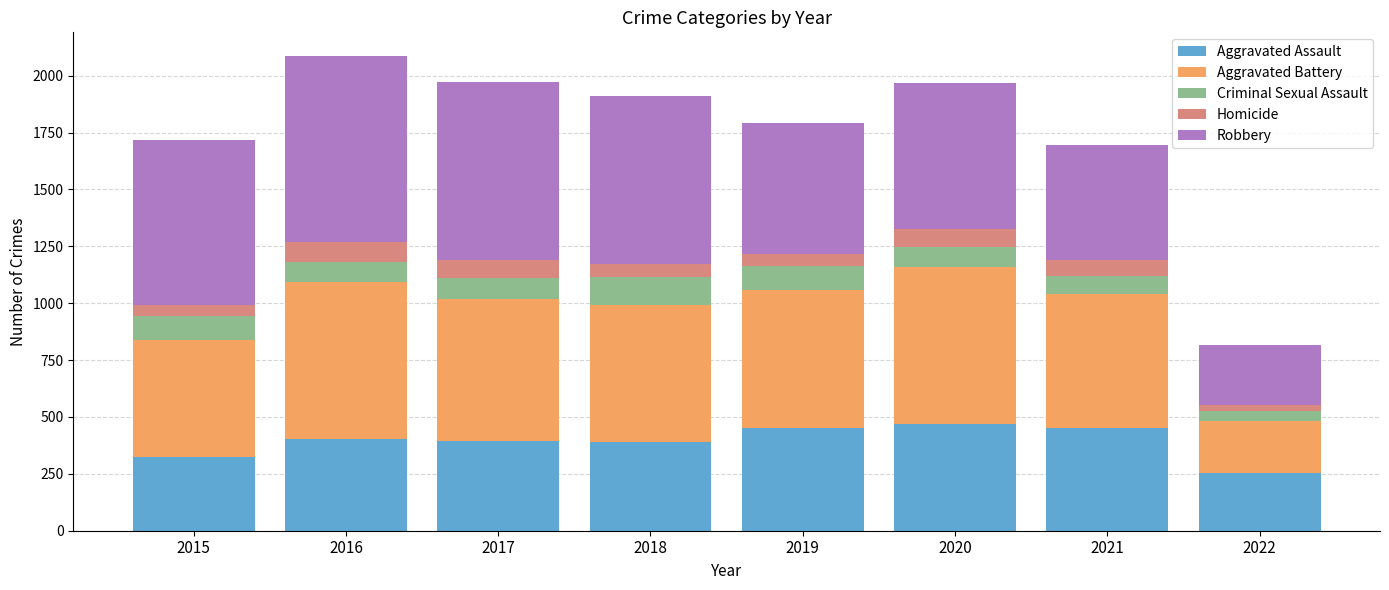

What is the difference between the second highest and second lowest values in the Aggravated Assault series?

129